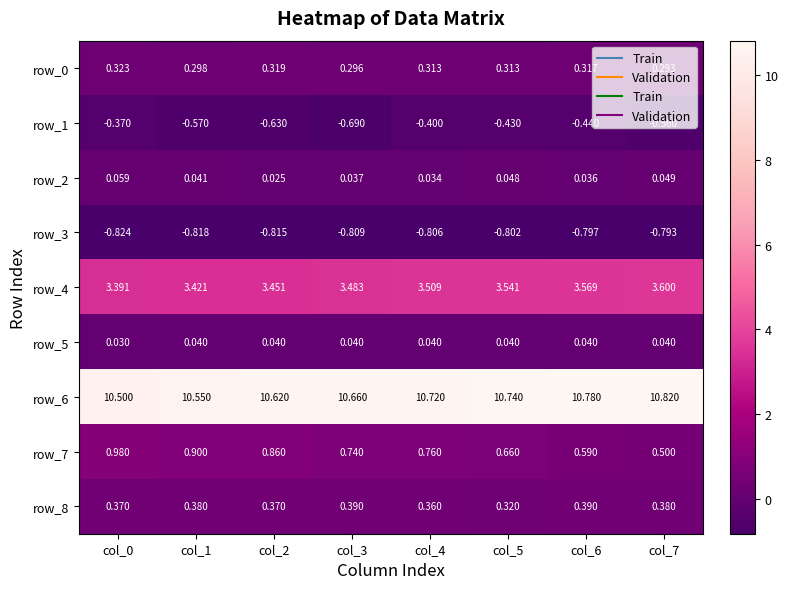

What is the difference between the highest and lowest values at col_5?

11.5